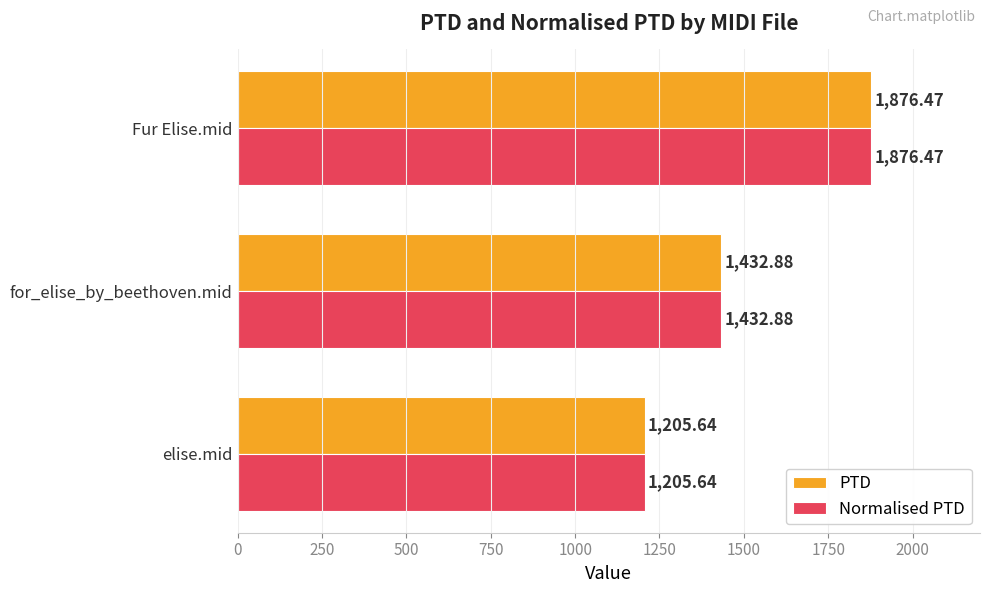

How many distinct data groups are displayed?

2